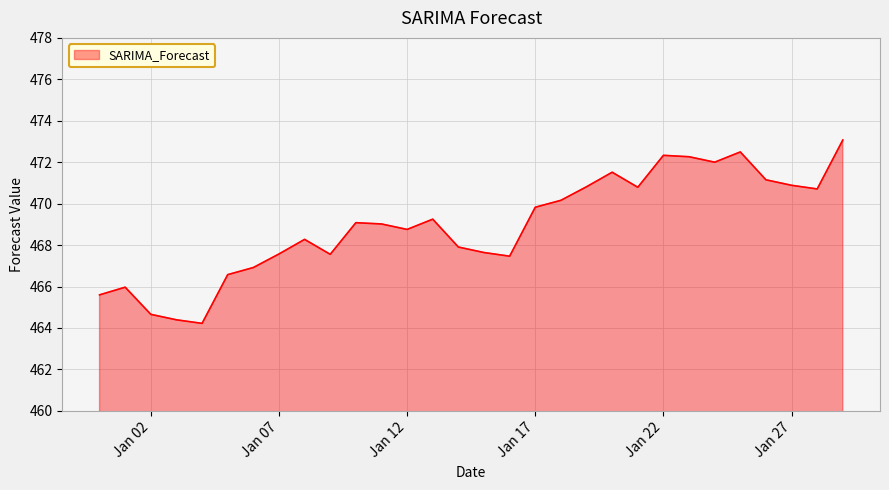

What is the greatest value displayed?

473.1